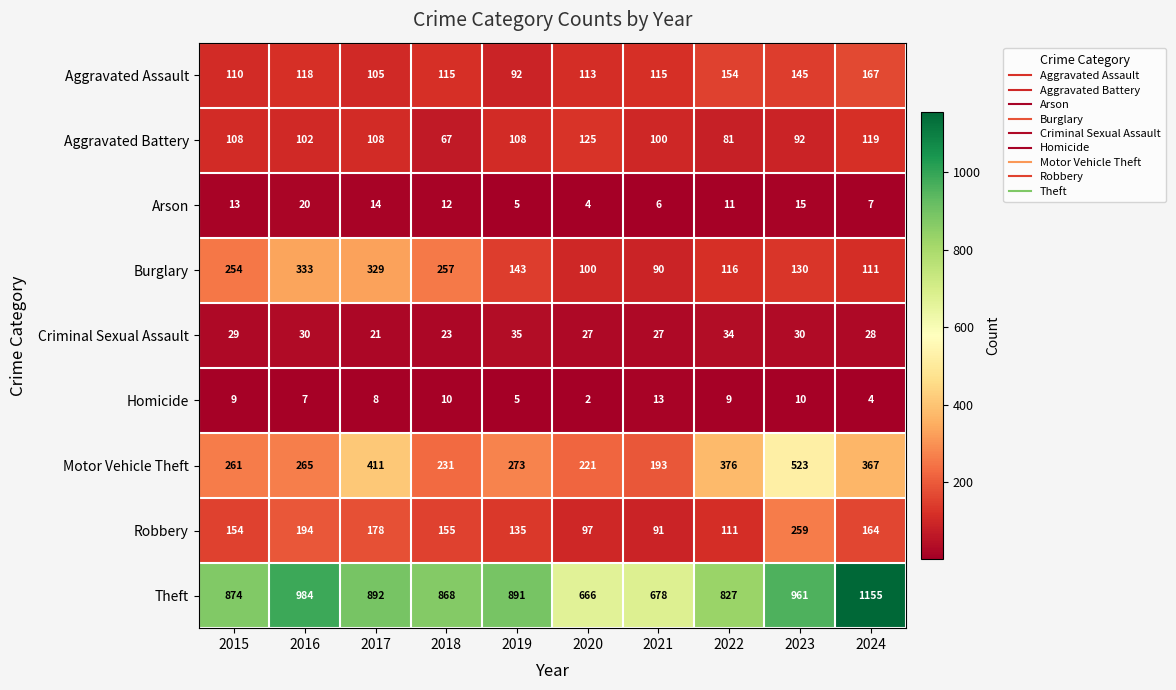

What is the total value across all series at 2021?

1313